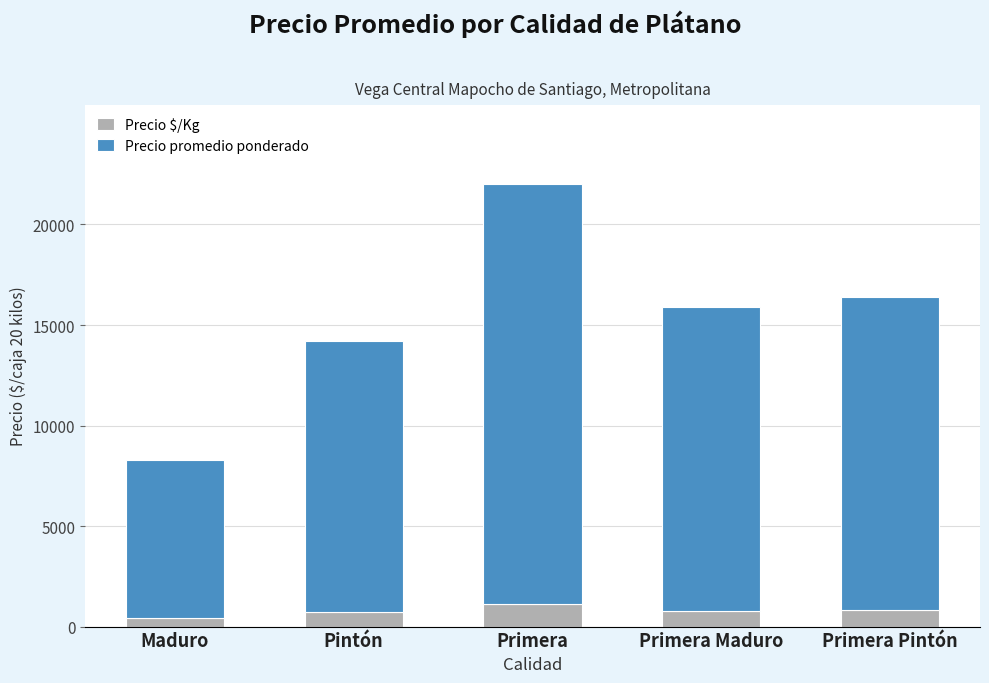

What are all the series names shown in the legend?

Precio $/Kg, Precio promedio ponderado